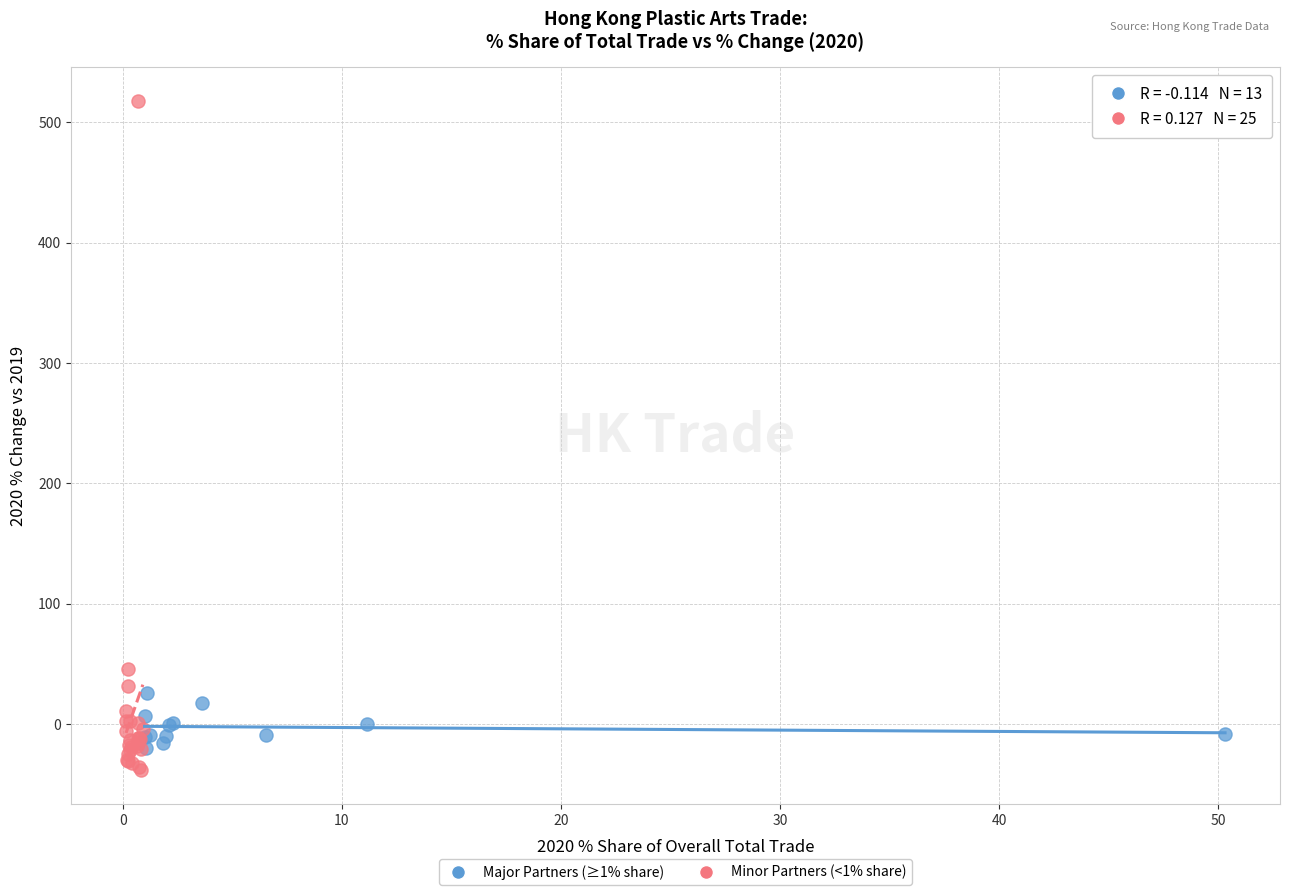

Which series has the largest Y range (max minus min)?

Minor Partners (<1% share)